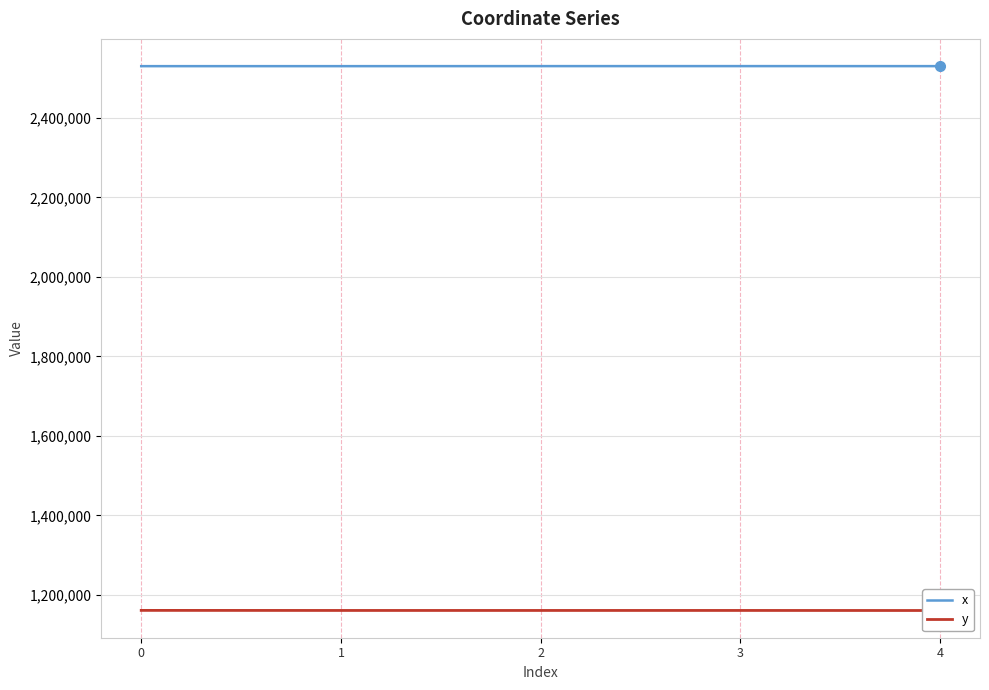

What is the value of the x point at the 1st from the left?

2530411.7